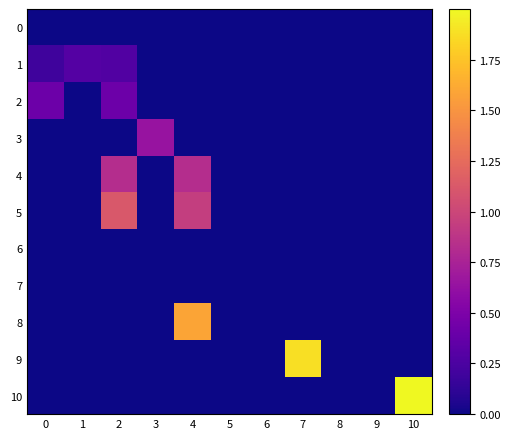

Reading left to right, list all the values displayed in this chart.

0: 0=0.0	1=0.0	2=0.0	3=0.0	4=0.0	5=0.0	6=0.0	7=0.0	8=0.0	9=0.0	10=0.0
1: 0=0.2	1=0.3	2=0.3	3=0.0	4=0.0	5=0.0	6=0.0	7=0.0	8=0.0	9=0.0	10=0.0
2: 0=0.4	1=0.0	2=0.4	3=0.0	4=0.0	5=0.0	6=0.0	7=0.0	8=0.0	9=0.0	10=0.0
3: 0=0.0	1=0.0	2=0.0	3=0.6	4=0.0	5=0.0	6=0.0	7=0.0	8=0.0	9=0.0	10=0.0
4: 0=0.0	1=0.0	2=0.8	3=0.0	4=0.8	5=0.0	6=0.0	7=0.0	8=0.0	9=0.0	10=0.0
5: 0=0.0	1=0.0	2=1.1	3=0.0	4=0.9	5=0.0	6=0.0	7=0.0	8=0.0	9=0.0	10=0.0
6: 0=0.0	1=0.0	2=0.0	3=0.0	4=0.0	5=0.0	6=0.0	7=0.0	8=0.0	9=0.0	10=0.0
7: 0=0.0	1=0.0	2=0.0	3=0.0	4=0.0	5=0.0	6=0.0	7=0.0	8=0.0	9=0.0	10=0.0
8: 0=0.0	1=0.0	2=0.0	3=0.0	4=1.6	5=0.0	6=0.0	7=0.0	8=0.0	9=0.0	10=0.0
9: 0=0.0	1=0.0	2=0.0	3=0.0	4=0.0	5=0.0	6=0.0	7=1.9	8=0.0	9=0.0	10=0.0
10: 0=0.0	1=0.0	2=0.0	3=0.0	4=0.0	5=0.0	6=0.0	7=0.0	8=0.0	9=0.0	10=2.0